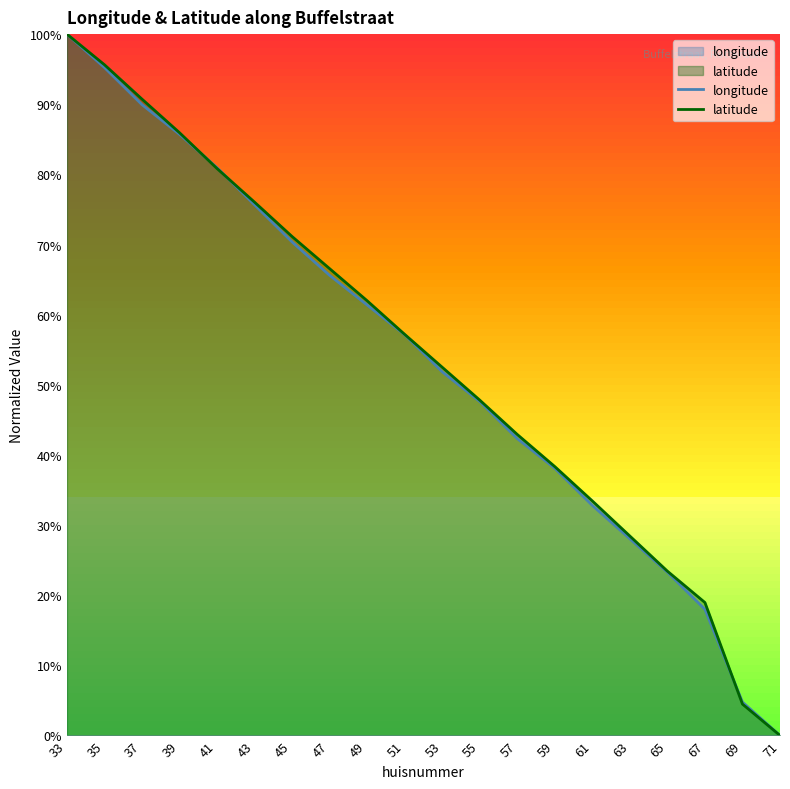

What value does the longitude series have at 41?

81.0